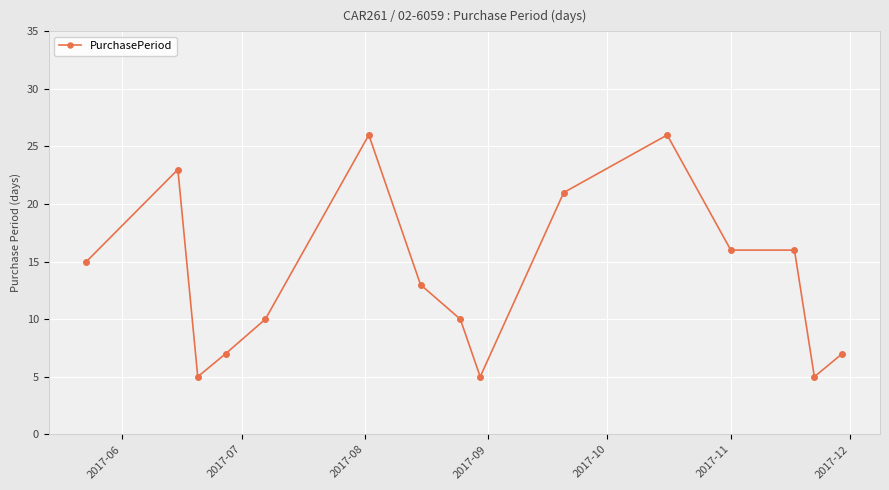

True or false: the data has more than 1 interior local peaks.

True